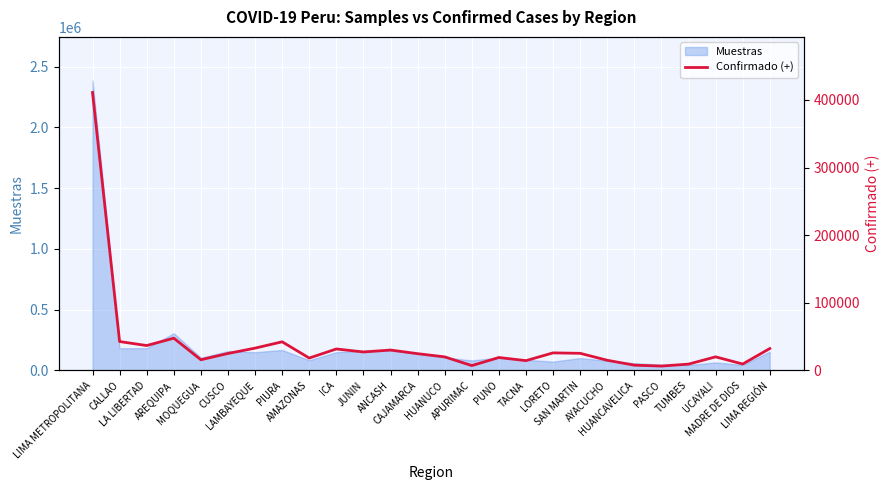

The chart shows a value of 13197 at TUMBES. True or false?

False